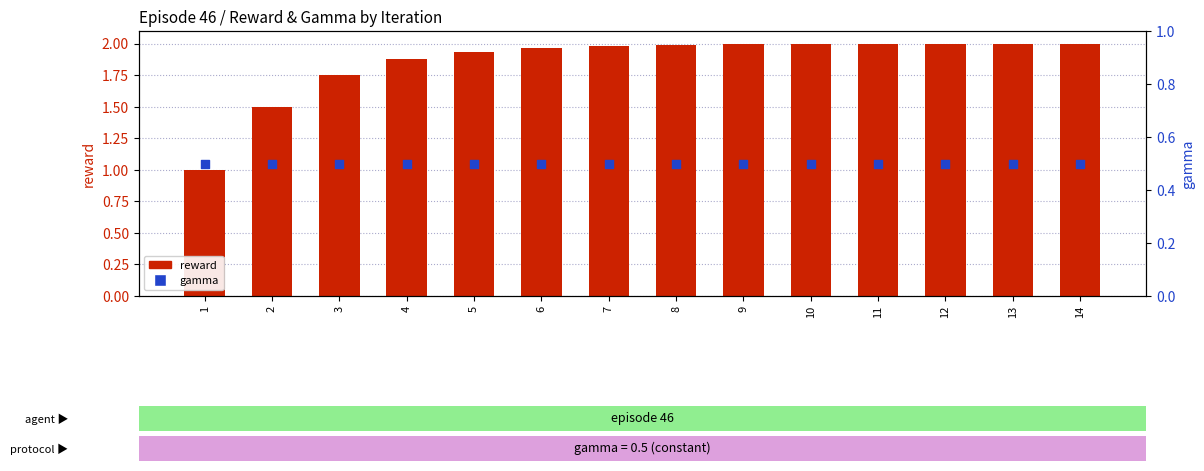

What is the total value across all series at 3?

2.2